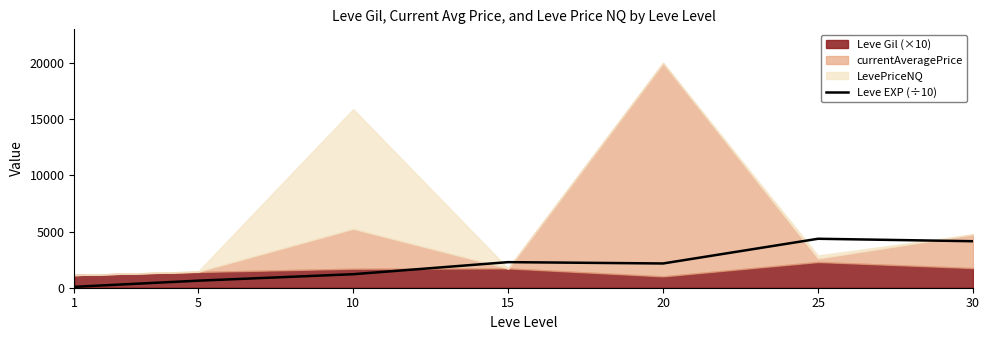

What is the smallest value displayed?

80